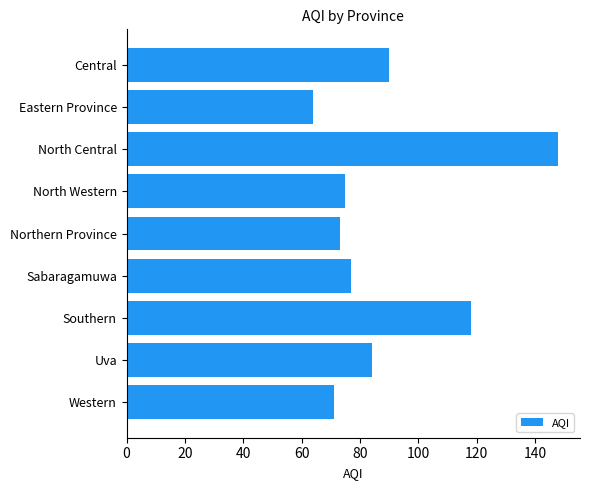

Reading top to bottom, list all the values displayed in this chart.

90	64	148	75	73	77	118	84	71